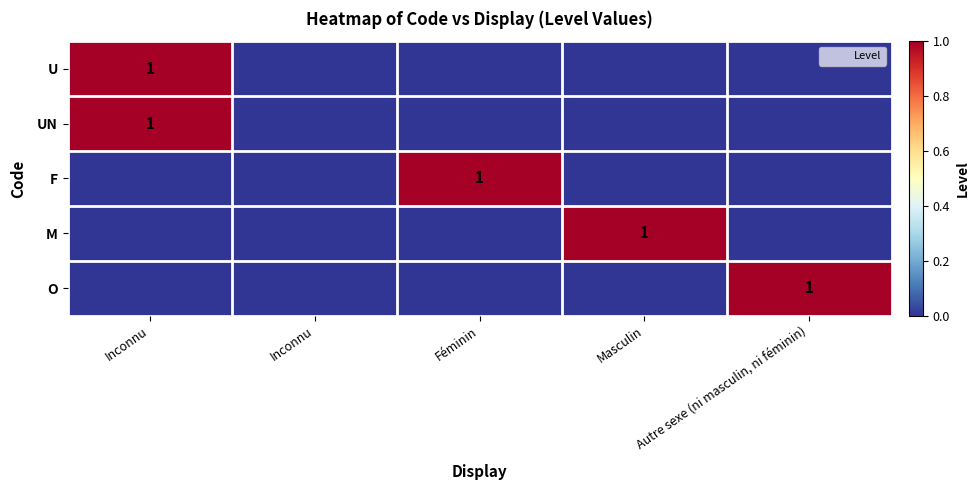

The U series shows 2 at Inconnu. True or false?

False